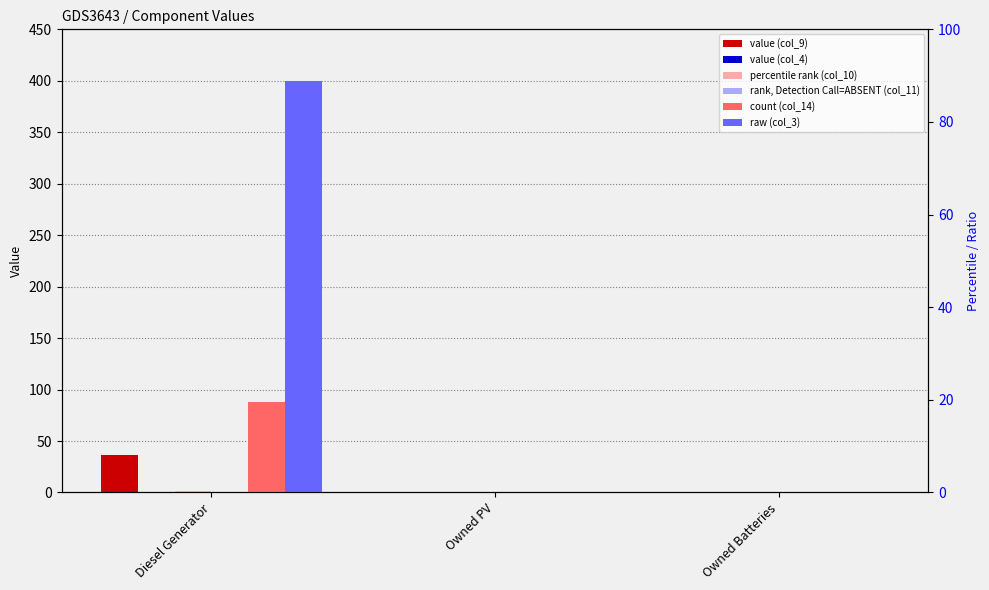

Which series has the largest range (max minus min)?

col_3